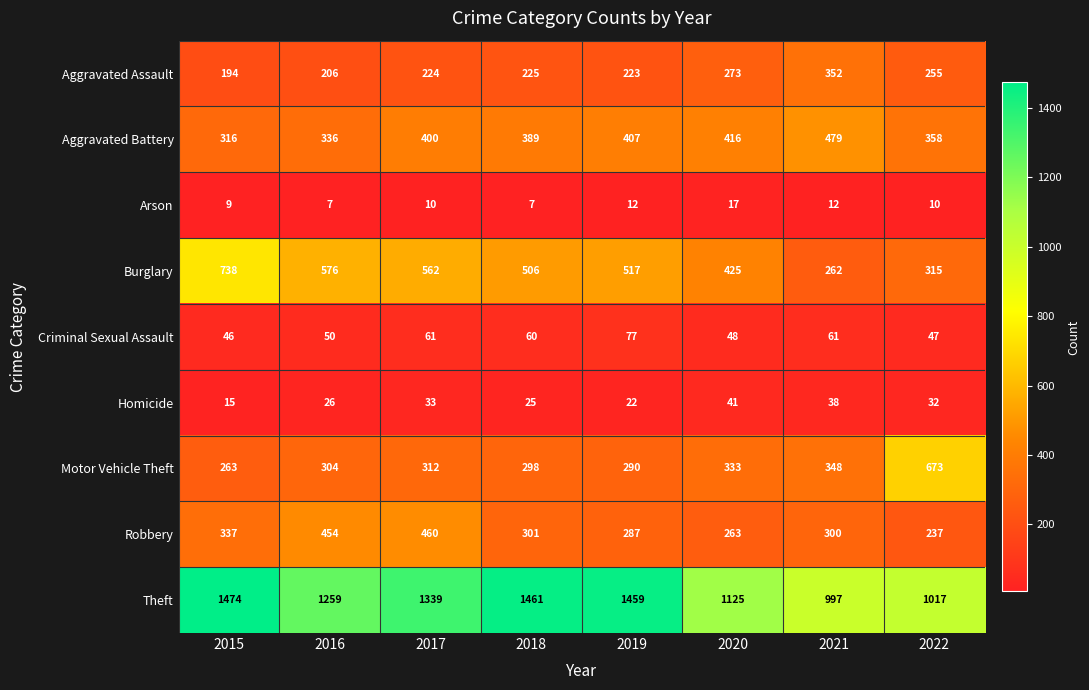

List the series in order of their peak value, highest first.

Theft, Burglary, Motor Vehicle Theft, Aggravated Battery, Robbery, Aggravated Assault, Criminal Sexual Assault, Homicide, Arson